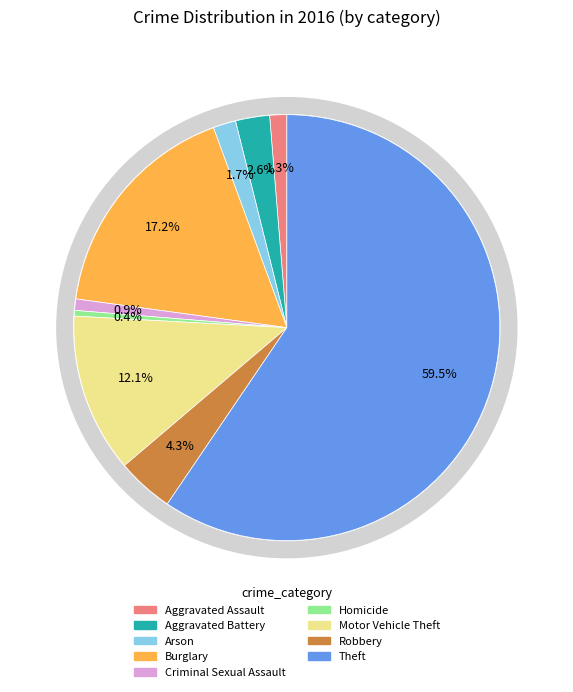

Combined, do Motor Vehicle Theft and Robbery account for over 50%?

No